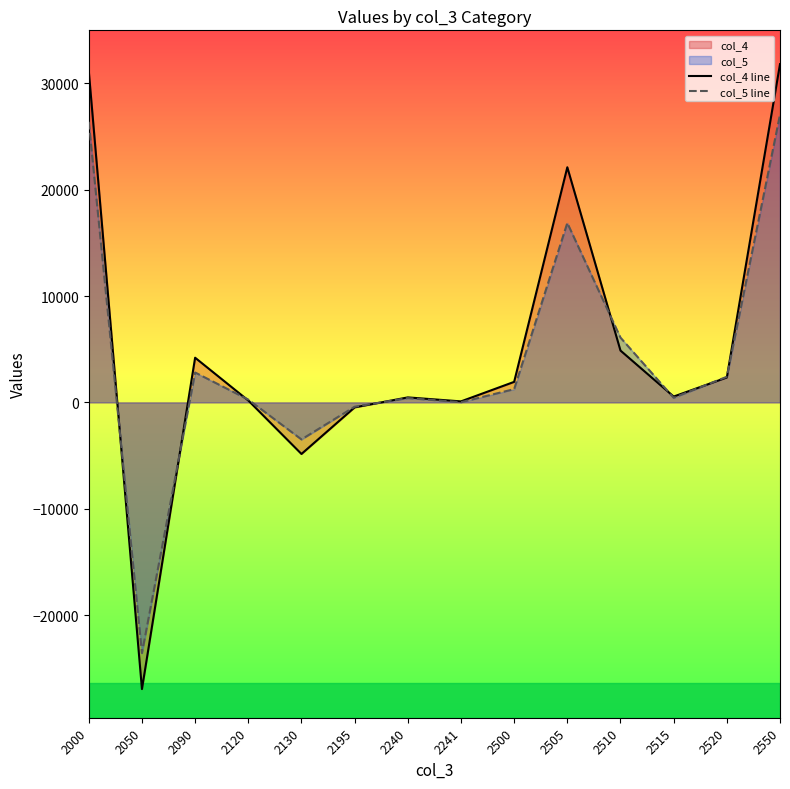

What is the approximate value of col_5 line at 2050?

-23570